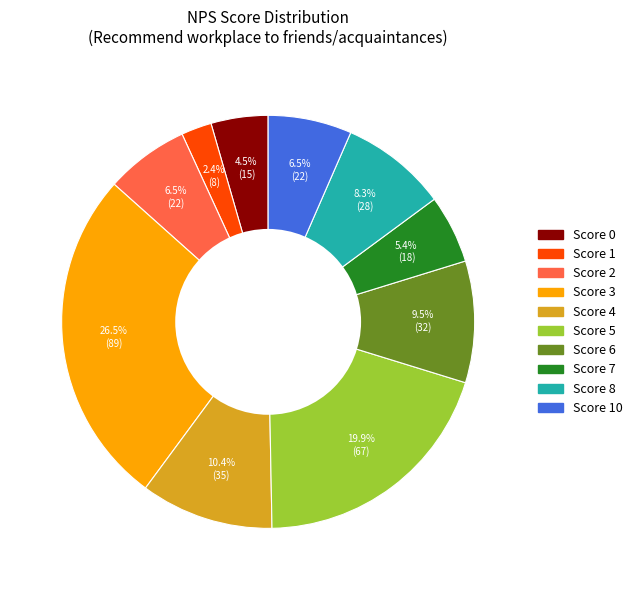

Does any single category account for the majority?

No